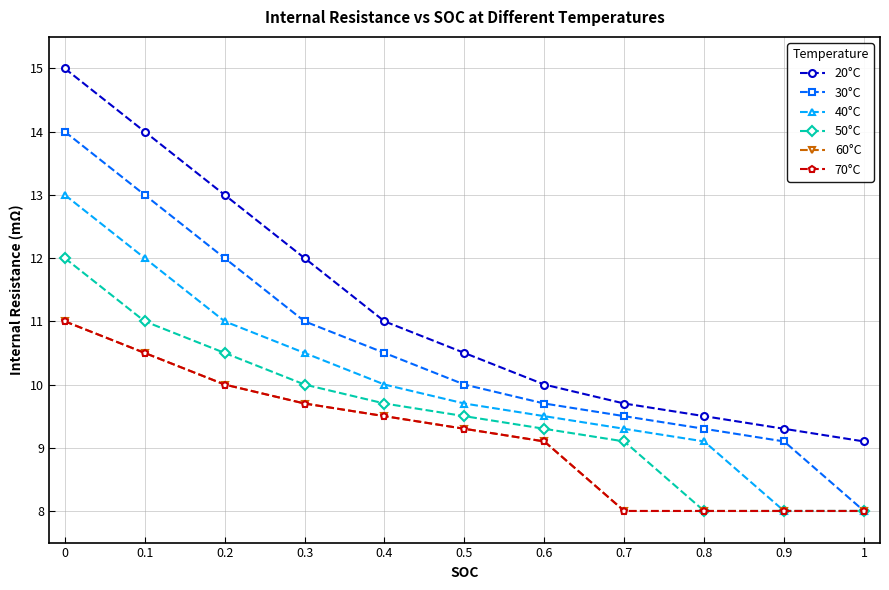

What value does the 20°C series have at 0.8?

9.5